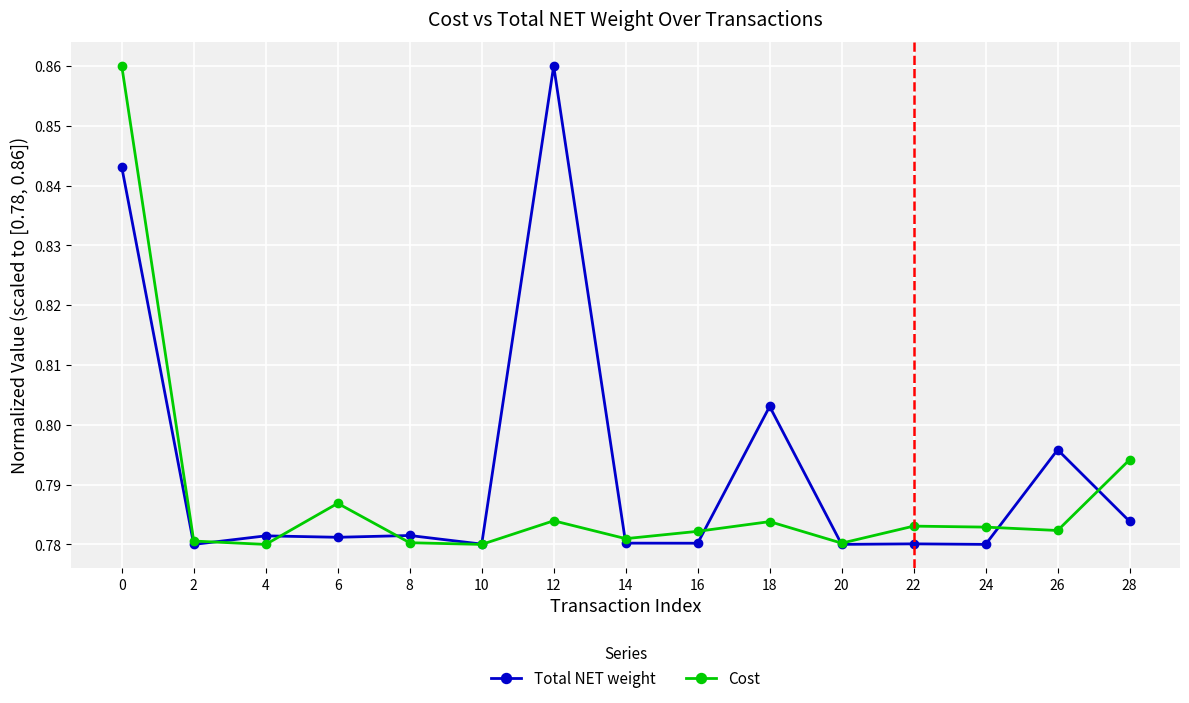

Count the Total NET weight values in the range 0 to 1.

15